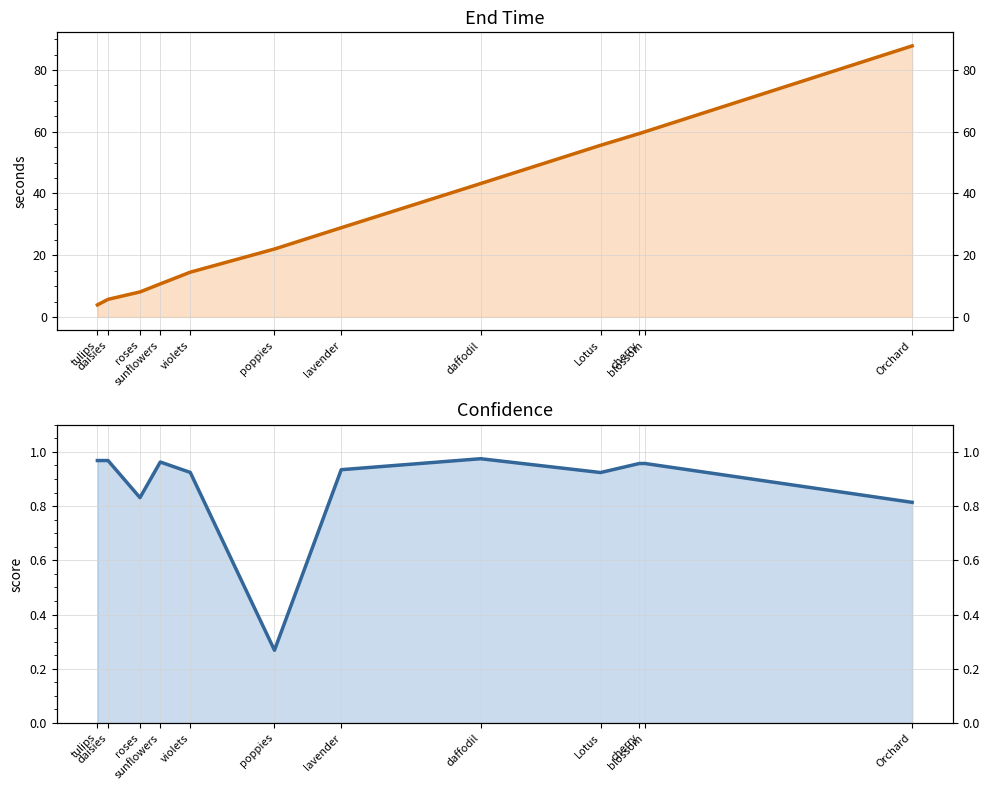

At which label does Confidence reach its minimum?

poppies